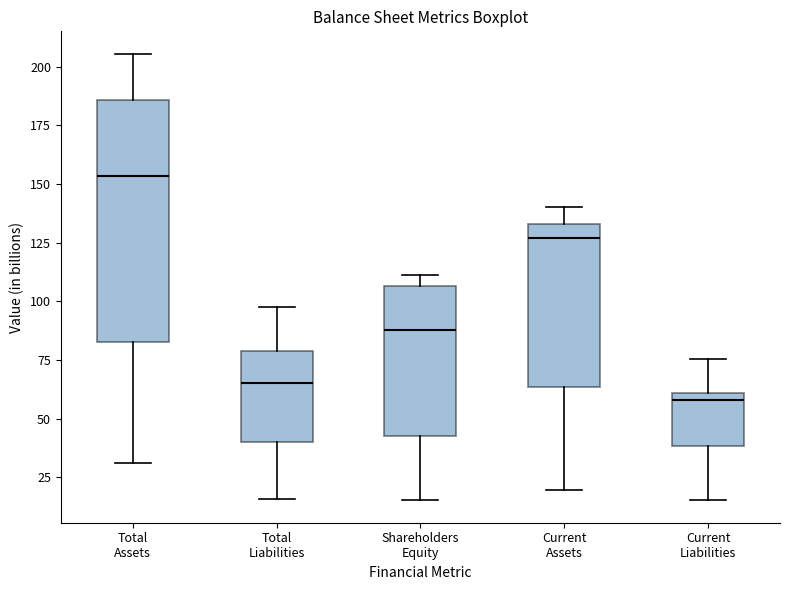

Reading left to right, transcribe this box plot: for each box, give where its median line is, the range the box spans, and where its two whiskers end, as read against the y-axis. The values are not printed on the chart, so give them approximately, as read against the axis.

Total Assets: median 155, box 85 to 185, whiskers 30 to 205
Total Liabilities: median 65, box 40 to 80, whiskers 15 to 100
Shareholders Equity: median 90, box 45 to 105, whiskers 15 to 110
Current Assets: median 125, box 65 to 135, whiskers 20 to 140
Current Liabilities: median 60 (just below the box's upper edge), box 40 to 60, whiskers 15 to 75